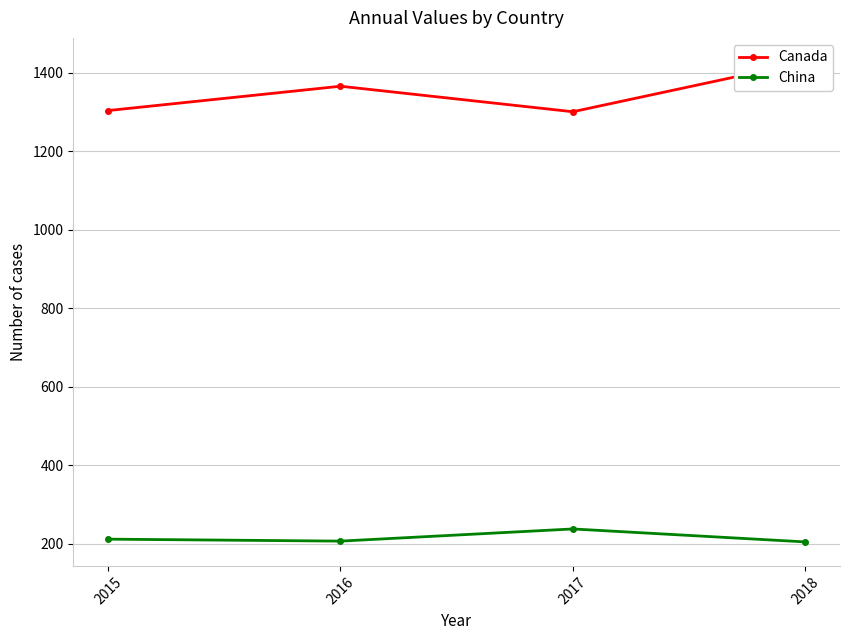

Between 2015 and 2018, which series saw the biggest shift?

Canada